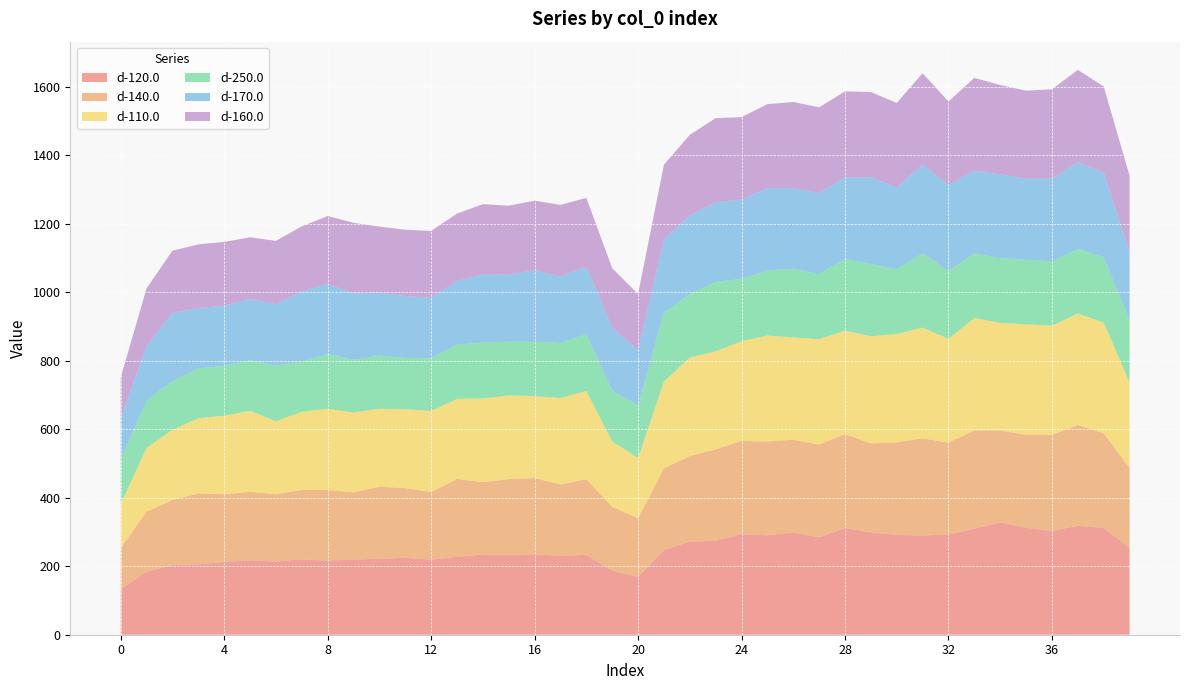

Reading left to right, transcribe all the data shown in this chart.

d-120.0: 133.4	183.9	204.2	205.2	212.5	217.4	213.7	220.2	216.4	219.2	221.9	224.6	219.4	227.2	234.3	233.8	234.8	229.6	233.4	187.2	169.0	247.4	271.9	273.9	293.7	290.2	299.0	284.4	311.9	298.8	291.5	289.7	292.7	309.3	328.0	312.4	303.0	318.3	311.5	254.4
d-140.0: 119.7	175.6	189.2	207.5	197.8	199.8	196.3	202.7	205.9	196.8	210.2	203.6	197.1	227.7	211.1	220.6	222.4	209.1	220.4	186.3	171.1	238.5	249.7	267.4	272.1	274.1	270.5	271.3	274.1	259.6	270.2	283.5	268.6	287.0	268.4	271.6	280.4	293.8	276.9	233.4
d-110.0: 129.2	185.8	204.9	219.4	229.2	236.6	213.2	228.2	237.3	233.2	227.5	230.1	236.6	233.7	244.4	244.3	239.3	252.5	257.6	191.1	175.9	253.0	288.2	286.0	291.2	309.5	298.5	307.4	301.9	313.1	316.4	323.6	302.7	328.1	314.2	322.4	318.8	325.7	323.0	249.0
d-250.0: 129.2	138.5	141.8	145.9	145.2	147.7	162.9	146.3	160.2	153.3	155.4	150.0	153.7	158.7	163.3	157.0	159.1	160.6	165.9	148.2	153.5	201.6	184.4	203.2	181.6	189.7	200.8	189.7	208.9	211.1	189.3	216.9	197.3	189.1	189.0	188.4	188.1	188.7	190.3	181.1
d-170.0: 119.5	159.1	199.5	175.7	176.3	179.1	179.0	204.8	204.2	193.7	184.2	180.5	177.2	185.6	198.3	196.5	208.4	194.2	197.5	183.7	160.9	214.0	230.0	232.6	232.0	240.6	235.4	237.2	238.4	252.6	238.7	260.1	251.8	241.1	244.6	236.7	241.6	253.5	247.5	199.4
d-160.0: 120.4	168.5	181.8	185.9	186.1	179.7	184.9	190.3	198.7	206.7	192.4	193.8	194.8	196.8	205.8	200.6	203.4	209.1	200.7	173.6	164.4	218.1	235.4	245.3	240.7	245.2	251.4	250.0	251.4	249.5	246.5	265.9	243.8	271.2	260.9	256.9	260.9	269.2	251.7	223.2